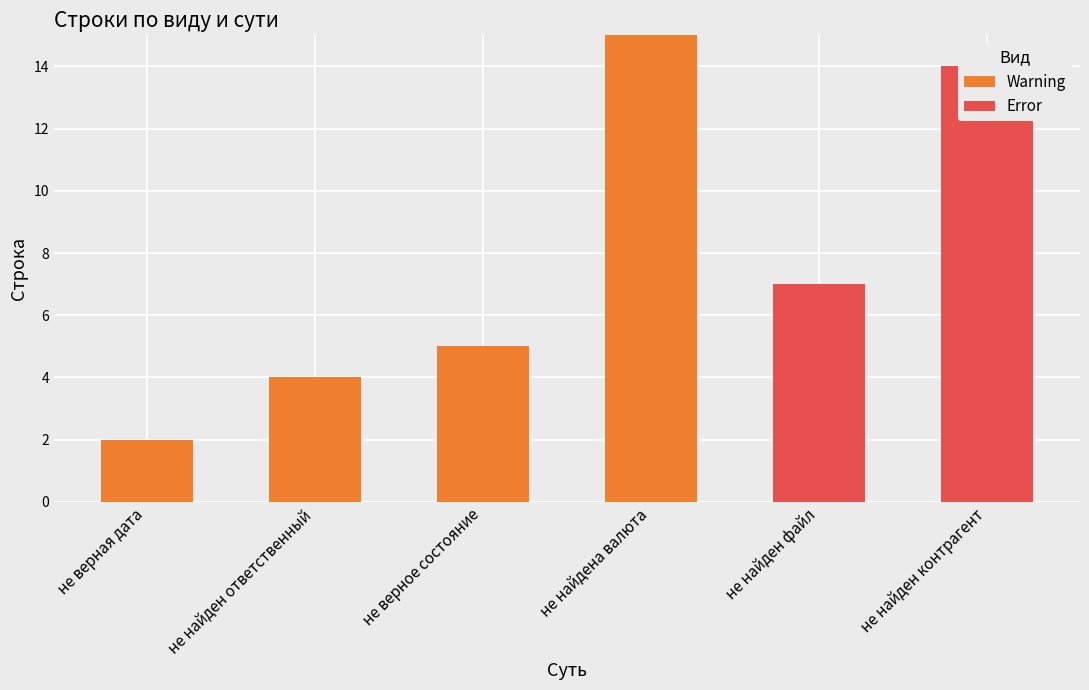

What is the maximum value shown in the chart?

15